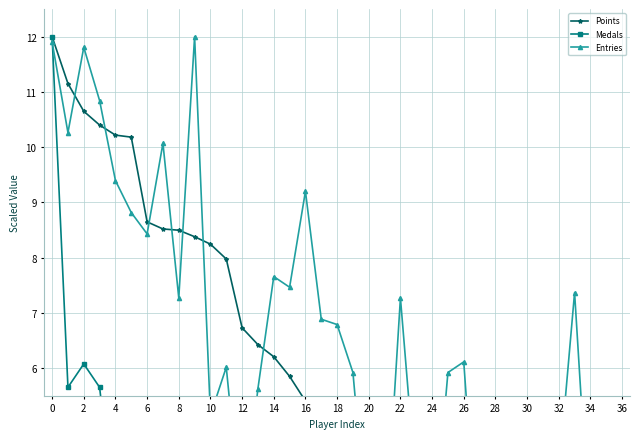

What is the label of the 26th point from the left?

25